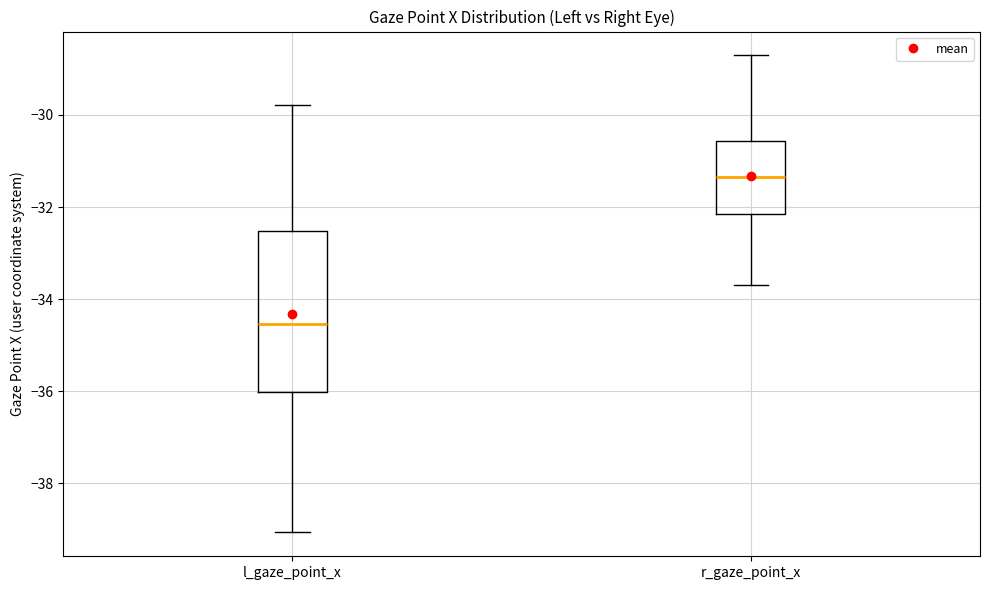

Where does the lower whisker of the box for r_gaze_point_x end on the y-axis? The values are not printed on the chart, so give them approximately, as read against the axis.

-33.6